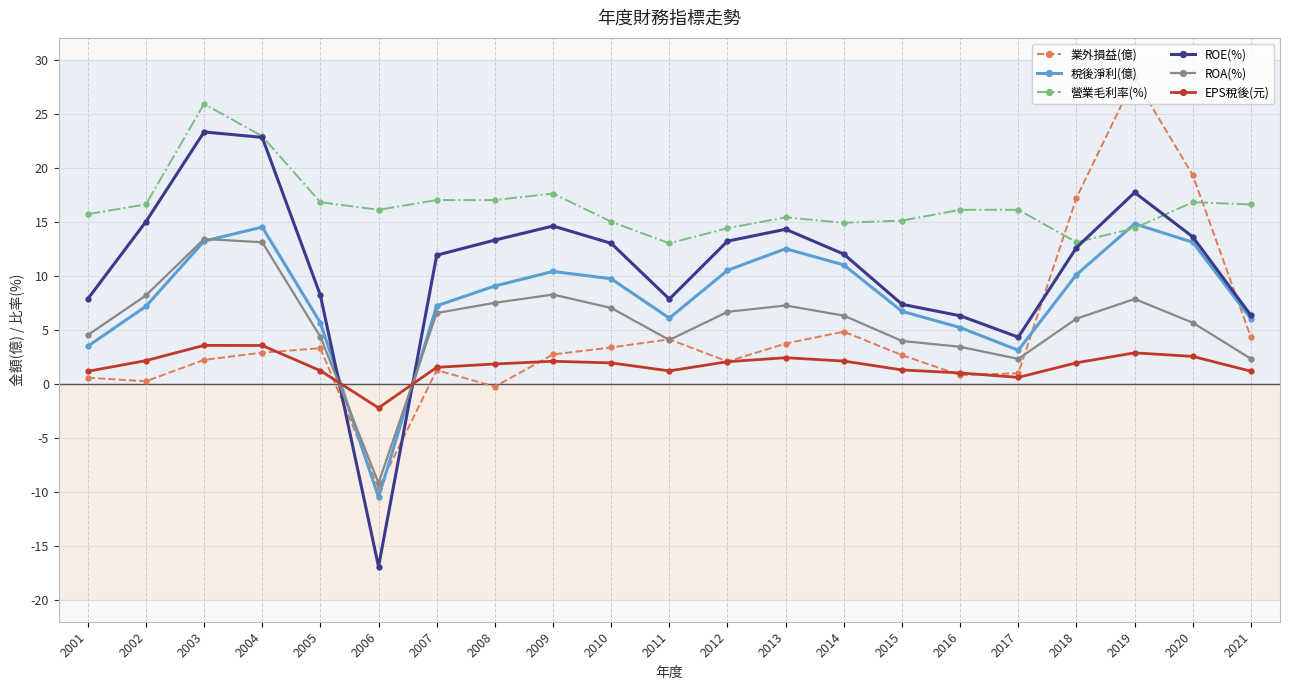

True or false: 營業毛利率(%) has more than 2 points higher than both neighbors.

True